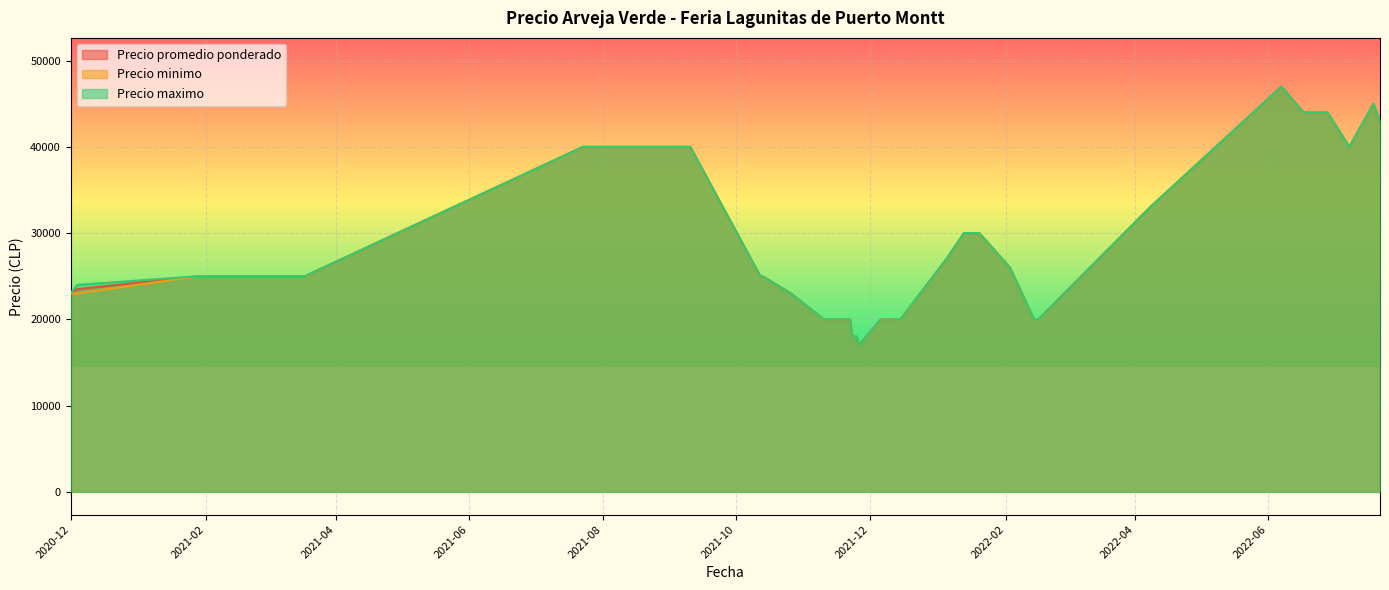

How many values in the Precio minimo series are below 25000?

14